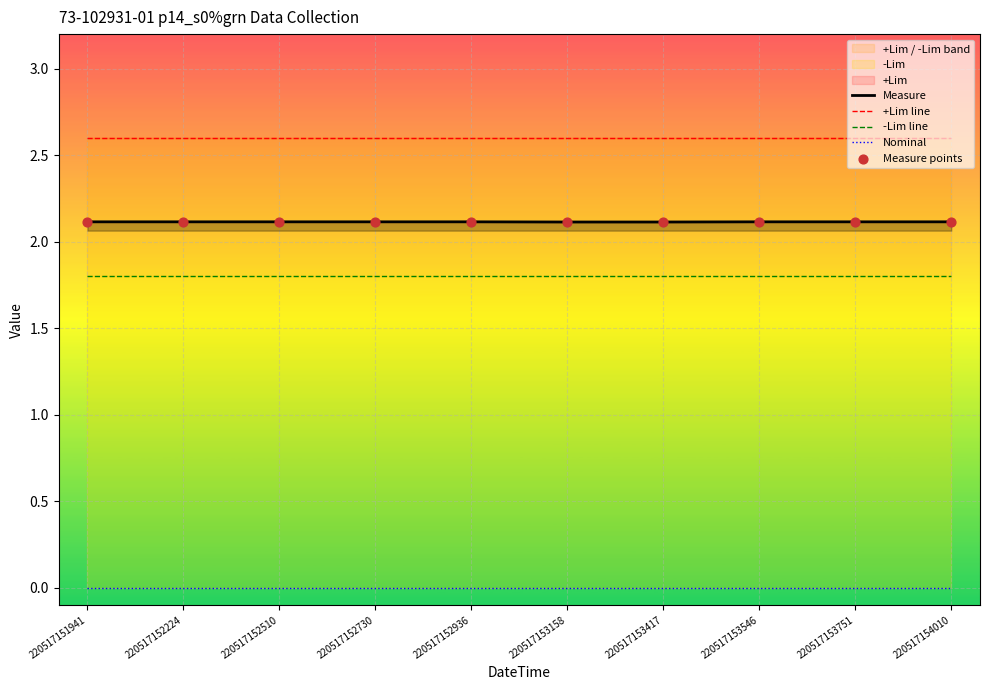

Which series reaches the minimum Y coordinate?

Nominal